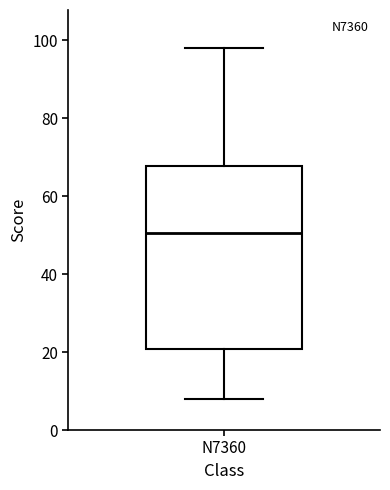

Read this box plot against the y-axis: the position of the median line, the range covered by the box, and the ends of both whiskers. The values are not printed on the chart, so give them approximately, as read against the axis.

median 50, box 20 to 68, whiskers 8 to 98